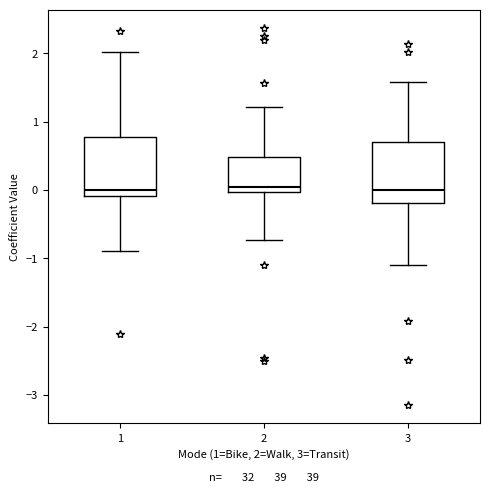

Reading left to right, transcribe this box plot: for each box, give where its median line is, the range the box spans, and where its two whiskers end, as read against the y-axis. The values are not printed on the chart, so give them approximately, as read against the axis.

1: median 0.0, box -0.1 to 0.8, whiskers -0.9 to 2.0
2: median 0.0 (just above the box's lower edge), box 0.0 to 0.5, whiskers -0.7 to 1.2
3: median 0.0, box -0.2 to 0.7, whiskers -1.1 to 1.6